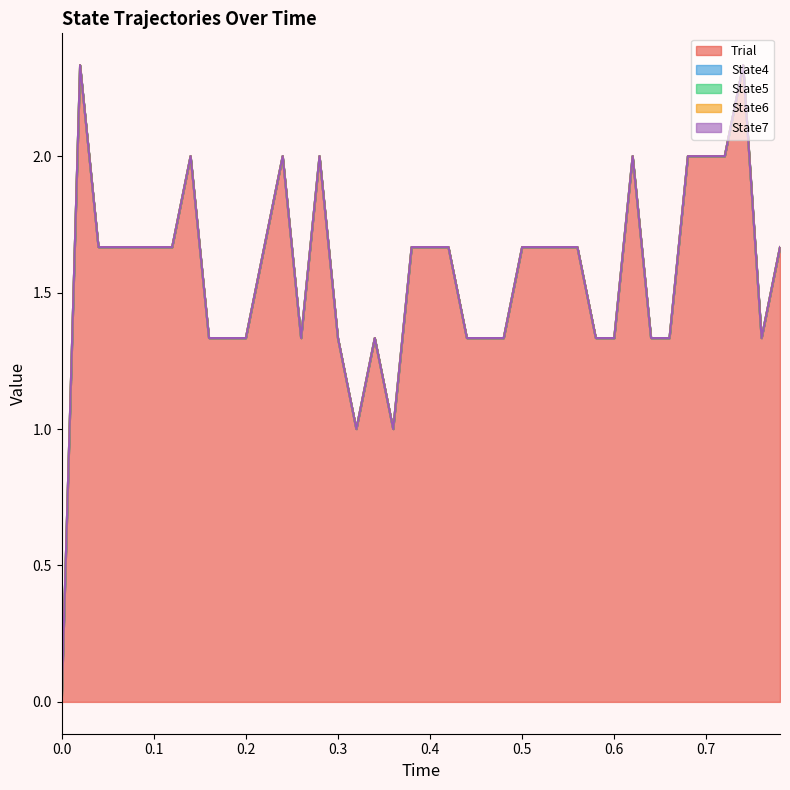

Reading left to right, list all the values displayed in this chart.

Trial: 0.0	2.3	1.7	1.7	1.7	1.7	1.7	2.0	1.3	1.3	1.3	1.7	2.0	1.3	2.0	1.3	1.0	1.3	1.0	1.7	1.7	1.7	1.3	1.3	1.3	1.7	1.7	1.7	1.7	1.3	1.3	2.0	1.3	1.3	2.0	2.0	2.0	2.3	1.3	1.7
State4: 0.0	0.0	0.0	0.0	0.0	0.0	0.0	0.0	0.0	0.0	0.0	0.0	0.0	0.0	0.0	0.0	0.0	0.0	0.0	0.0	0.0	0.0	0.0	0.0	0.0	0.0	0.0	0.0	0.0	0.0	0.0	0.0	0.0	0.0	0.0	0.0	0.0	0.0	0.0	0.0
State5: 0.0	0.0	0.0	0.0	0.0	0.0	0.0	0.0	0.0	0.0	0.0	0.0	0.0	0.0	0.0	0.0	0.0	0.0	0.0	0.0	0.0	0.0	0.0	0.0	0.0	0.0	0.0	0.0	0.0	0.0	0.0	0.0	0.0	0.0	0.0	0.0	0.0	0.0	0.0	0.0
State6: 0.0	0.0	0.0	0.0	0.0	0.0	0.0	0.0	0.0	0.0	0.0	0.0	0.0	0.0	0.0	0.0	0.0	0.0	0.0	0.0	0.0	0.0	0.0	0.0	0.0	0.0	0.0	0.0	0.0	0.0	0.0	0.0	0.0	0.0	0.0	0.0	0.0	0.0	0.0	0.0
State7: 0.0	0.0	0.0	0.0	0.0	0.0	0.0	0.0	0.0	0.0	0.0	0.0	0.0	0.0	0.0	0.0	0.0	0.0	0.0	0.0	0.0	0.0	0.0	0.0	0.0	0.0	0.0	0.0	0.0	0.0	0.0	0.0	0.0	0.0	0.0	0.0	0.0	0.0	0.0	0.0